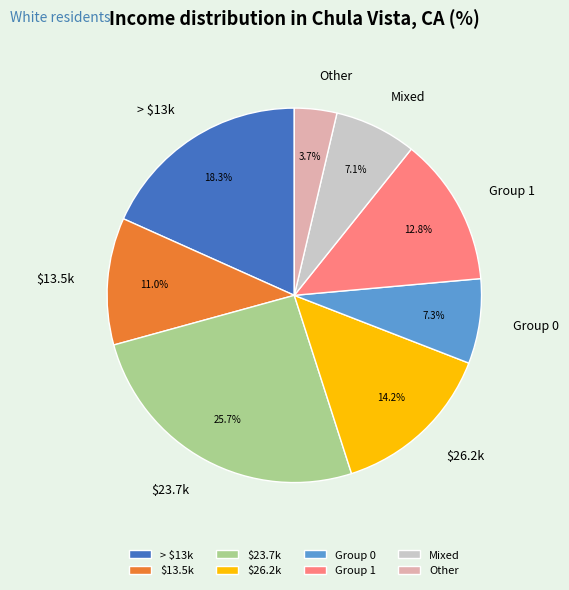

To the nearest percent, what is the average slice percentage?

12%